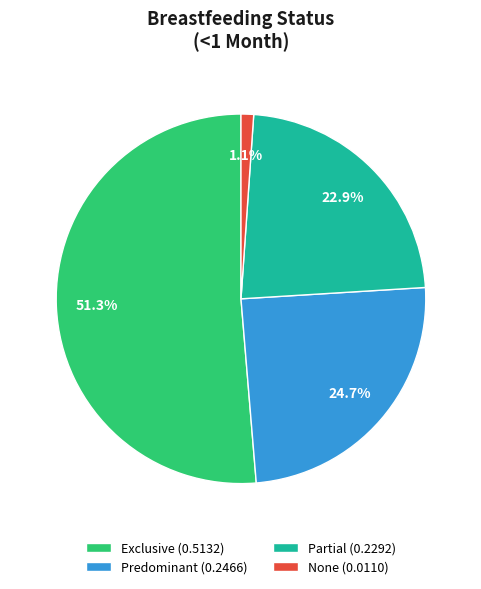

Which category has the smallest portion of the pie?

None